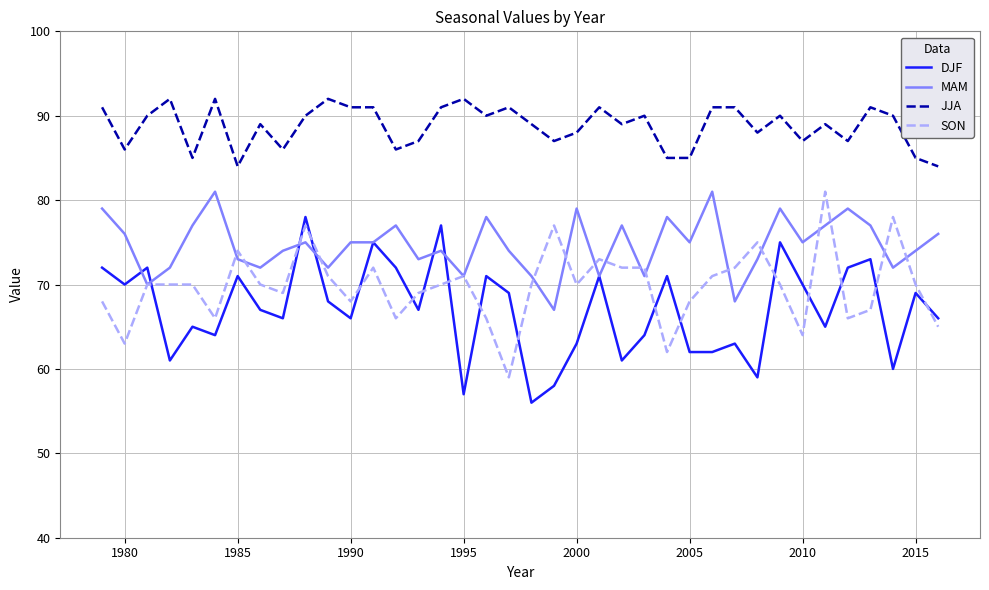

True or false: DJF and JJA cross at least once.

False